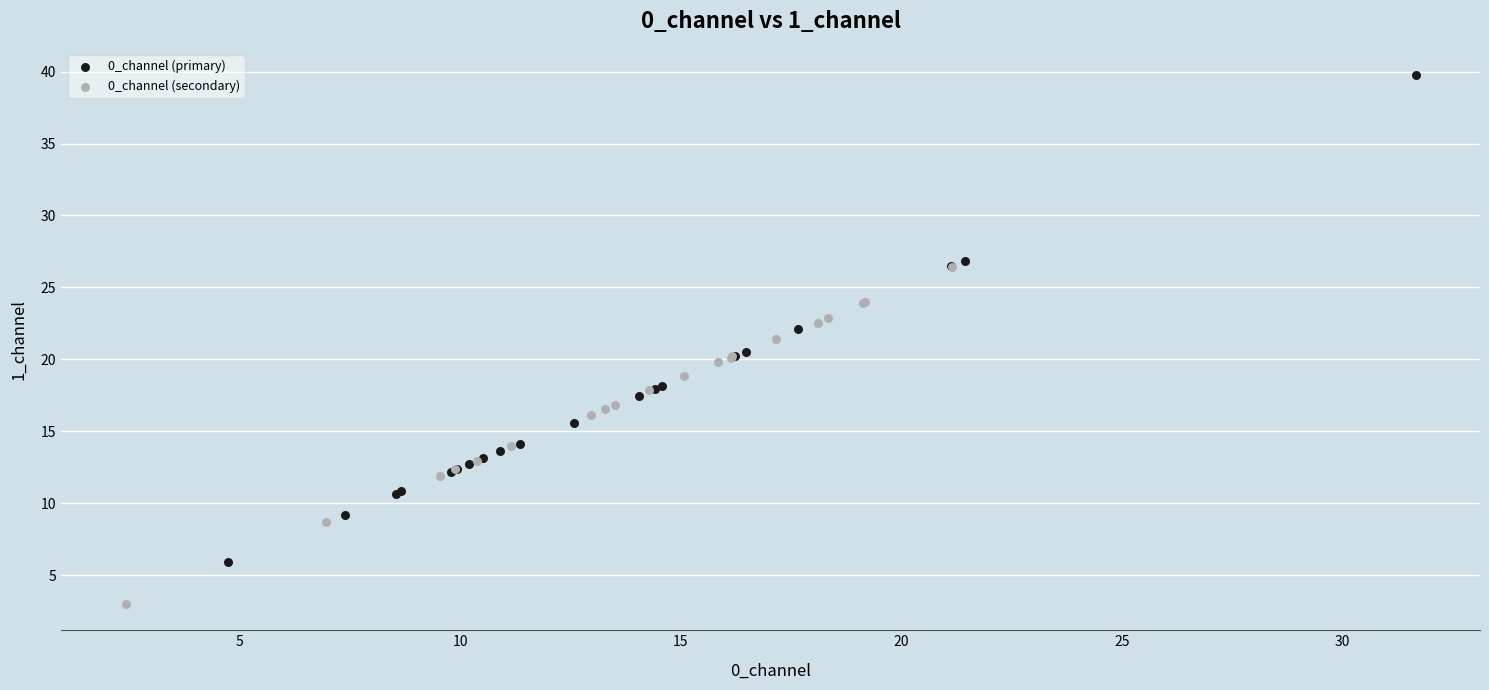

Which series reaches the minimum Y coordinate?

0_channel (secondary)